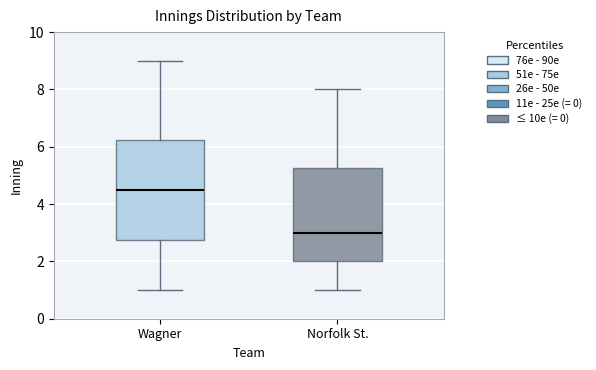

Where does the median line of the box for Norfolk St. sit on the y-axis? The values are not printed on the chart, so give them approximately, as read against the axis.

3.0